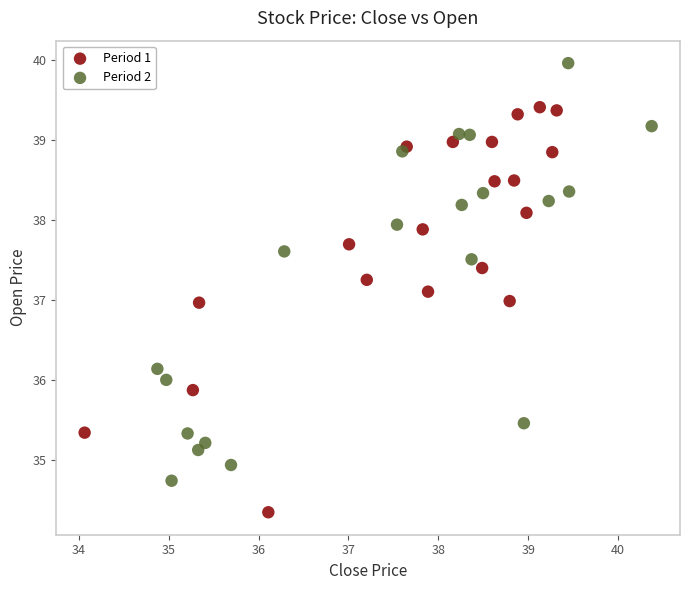

What are all the series names shown in the legend?

Period 1, Period 2